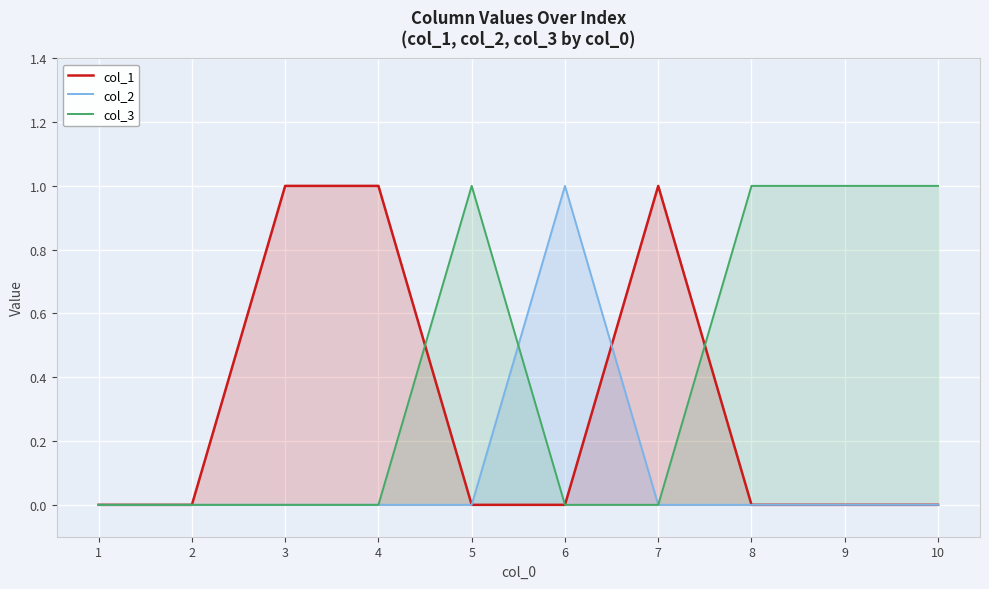

At how many categories does at least one series exceed 0?

8